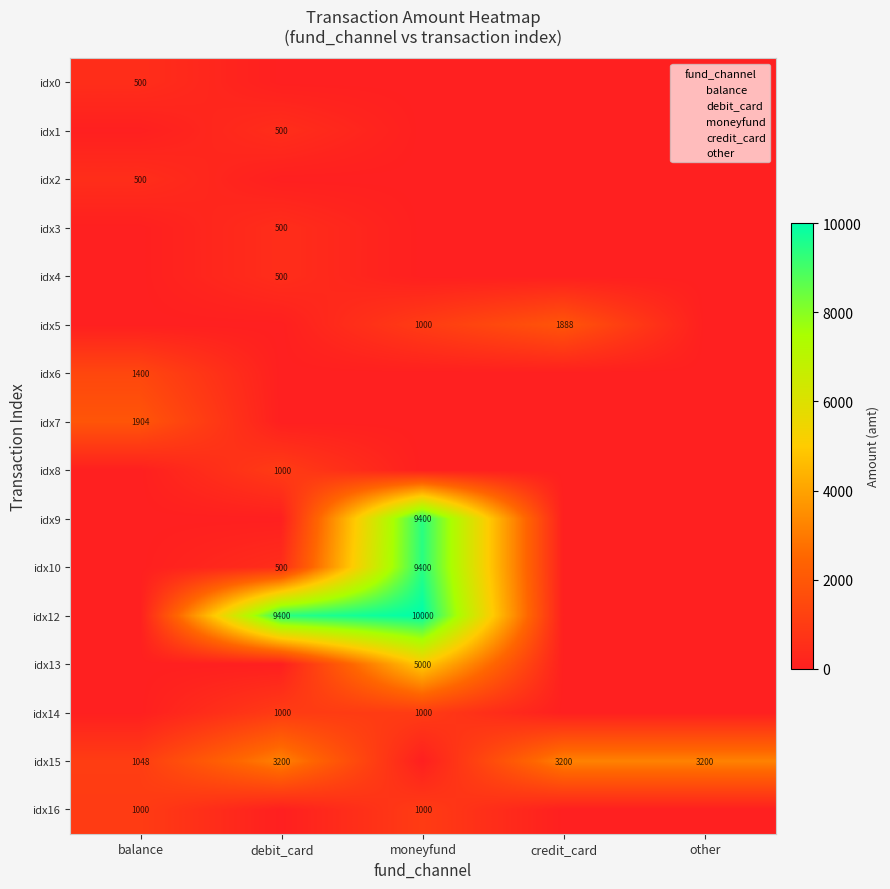

The idx4 series shows 500 at debit_card. True or false?

True